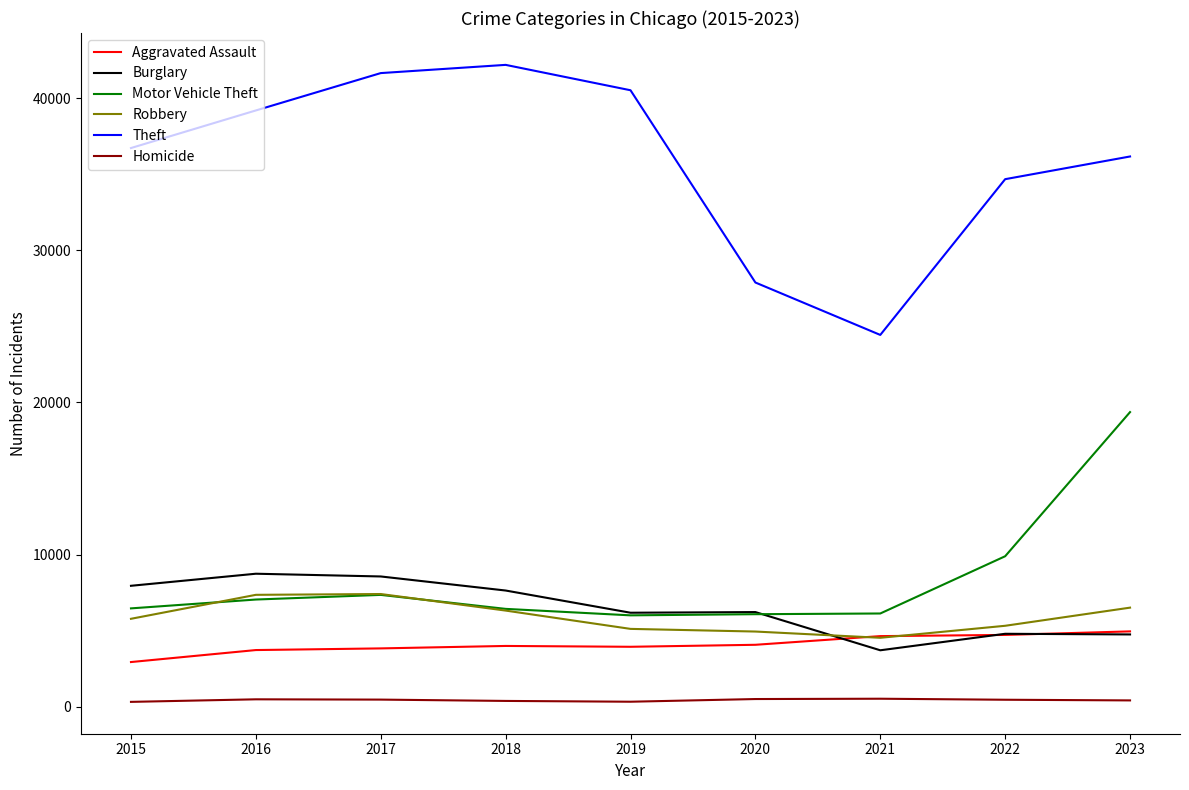

True or false: Homicide and Burglary cross at least once.

False